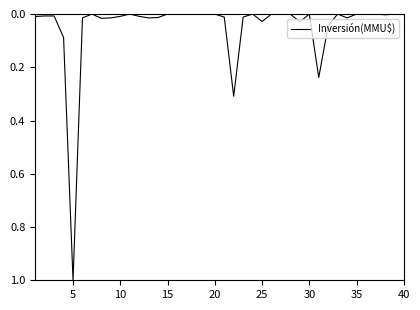

What is the difference between the maximum and minimum values?

1.0